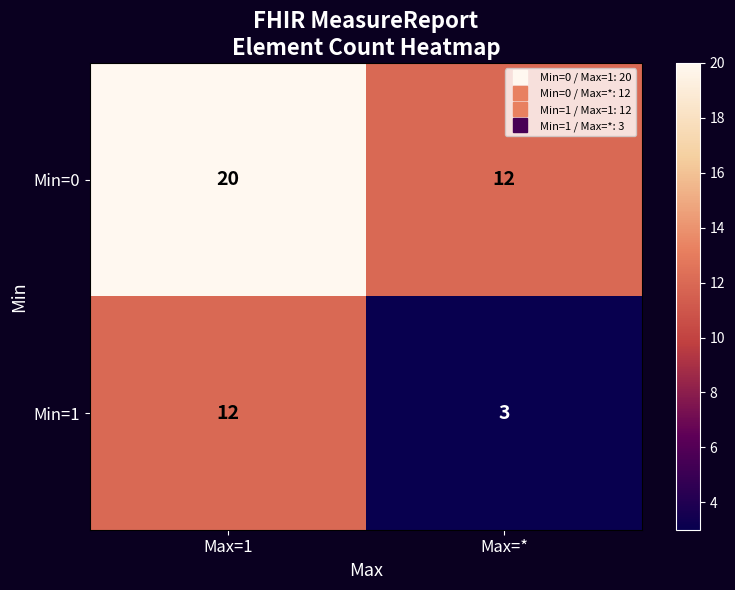

What value does the Min=1 series have at Max=*?

3